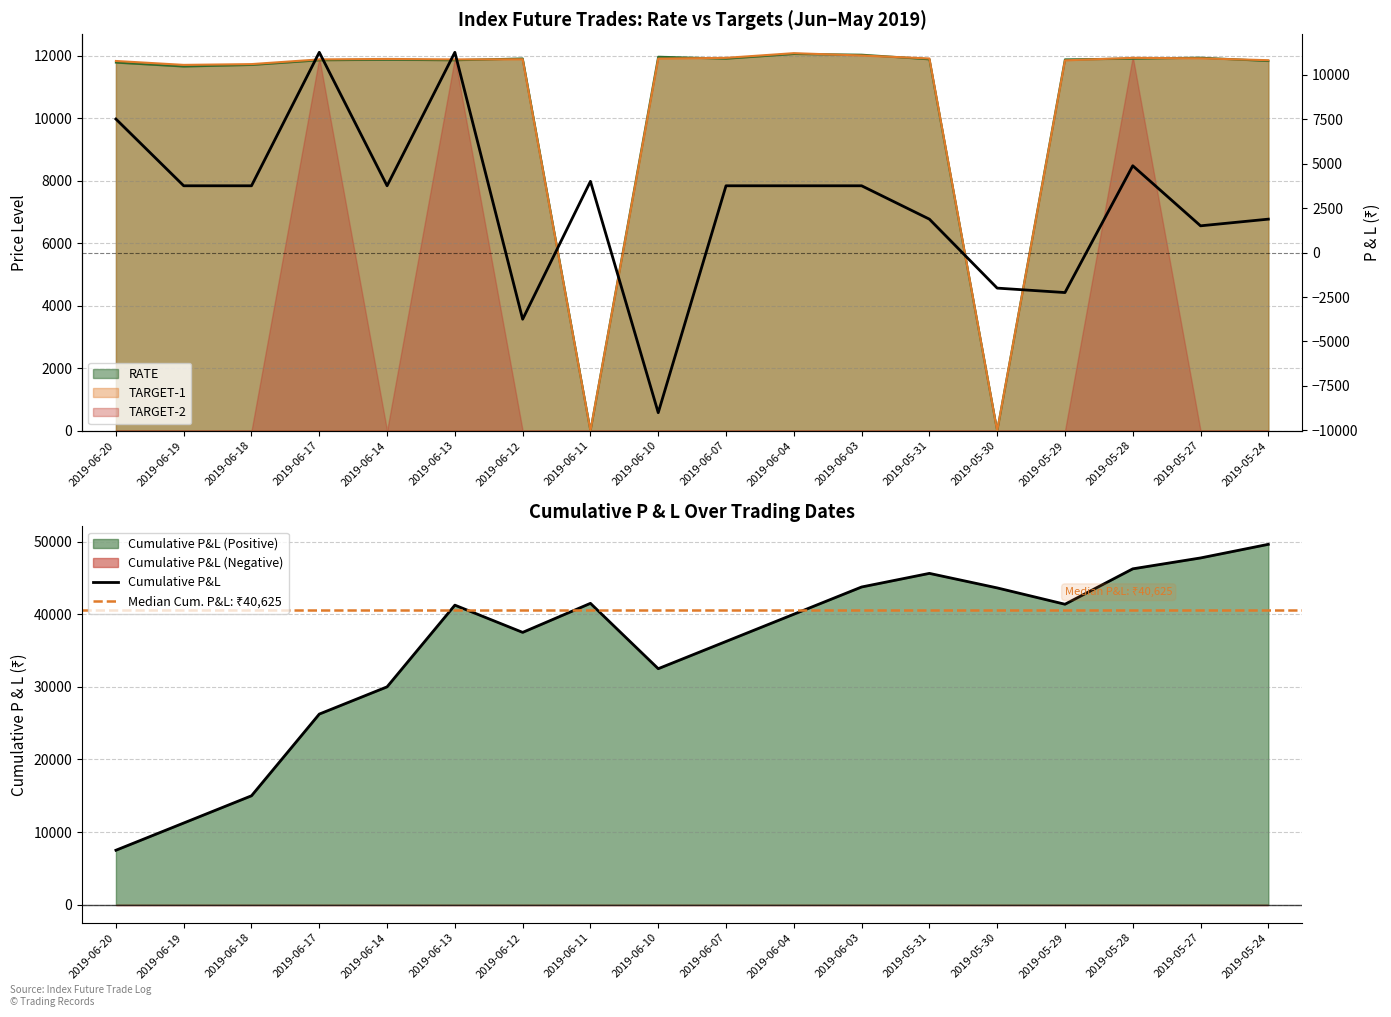

Between 2019-06-18 and 2019-06-12, which is larger?

2019-06-12